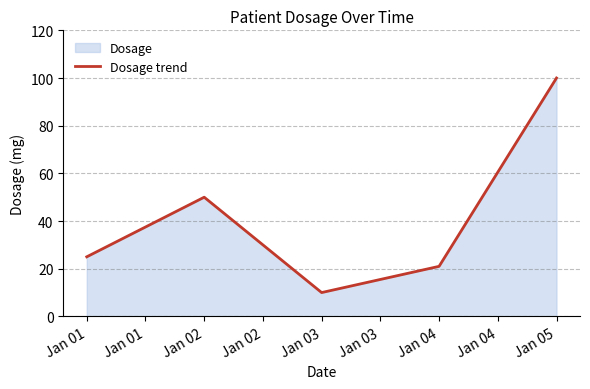

What is the difference between the second highest and second lowest values?

29